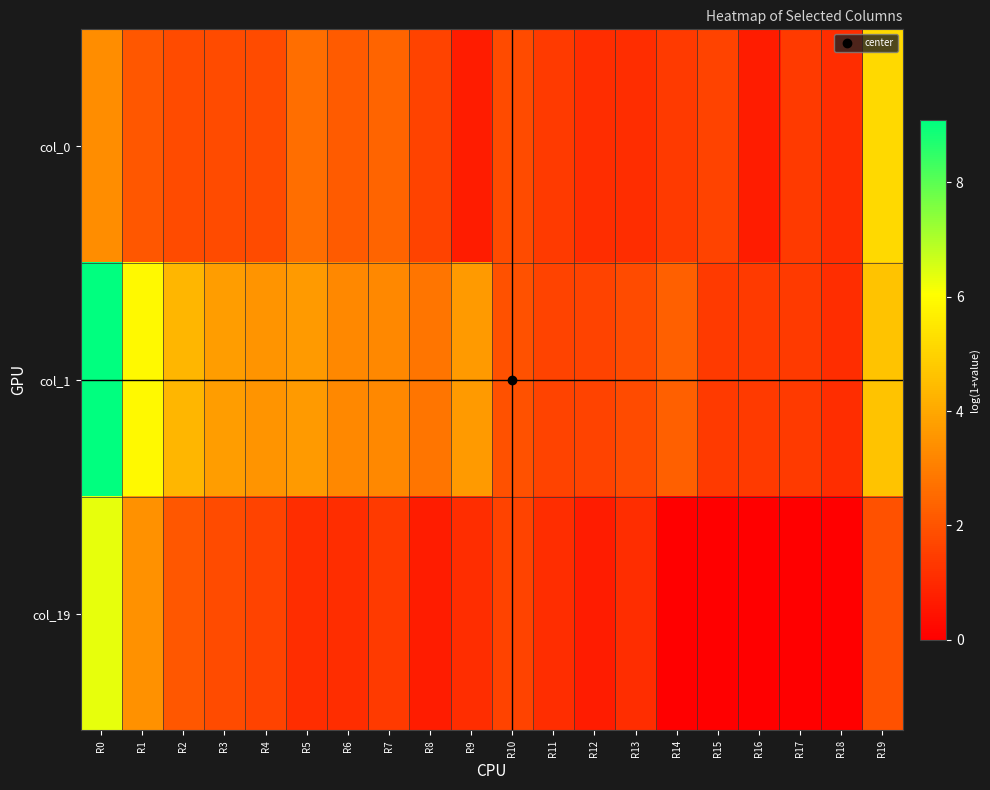

At R12, list the series in order from largest to smallest.

col_1, col_0, col_19